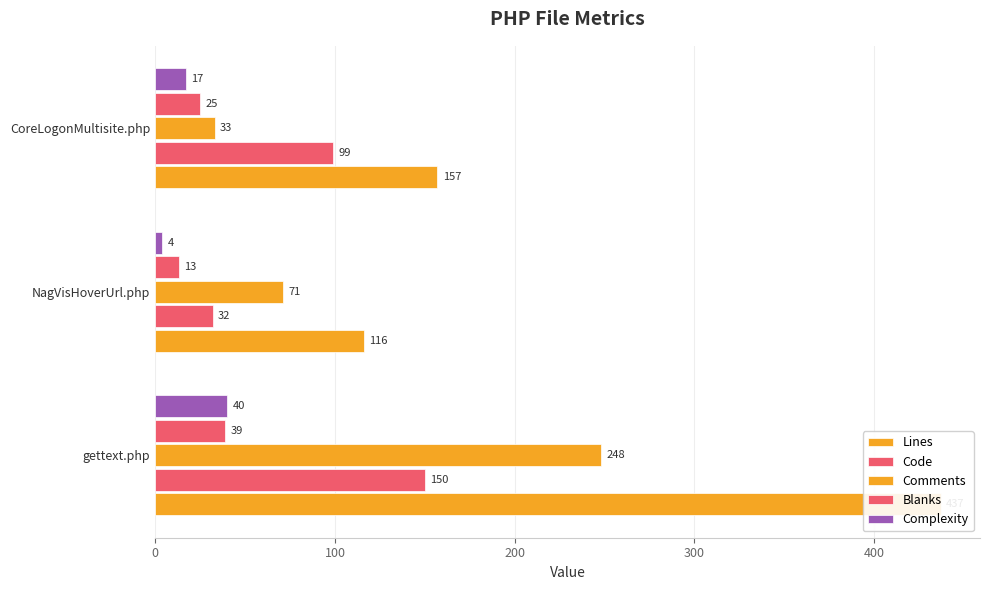

Reading left to right, list all the values displayed in this chart.

Lines: 437	116	157
Code: 150	32	99
Comments: 248	71	33
Blanks: 39	13	25
Complexity: 40	4	17